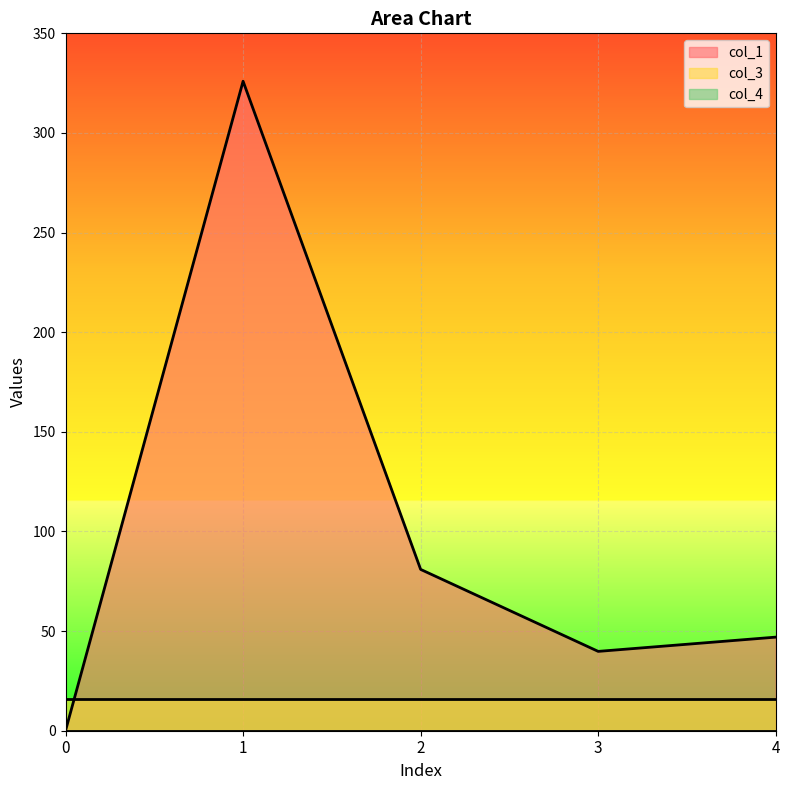

Is it true that col_3 equals 25.0 at 3?

False